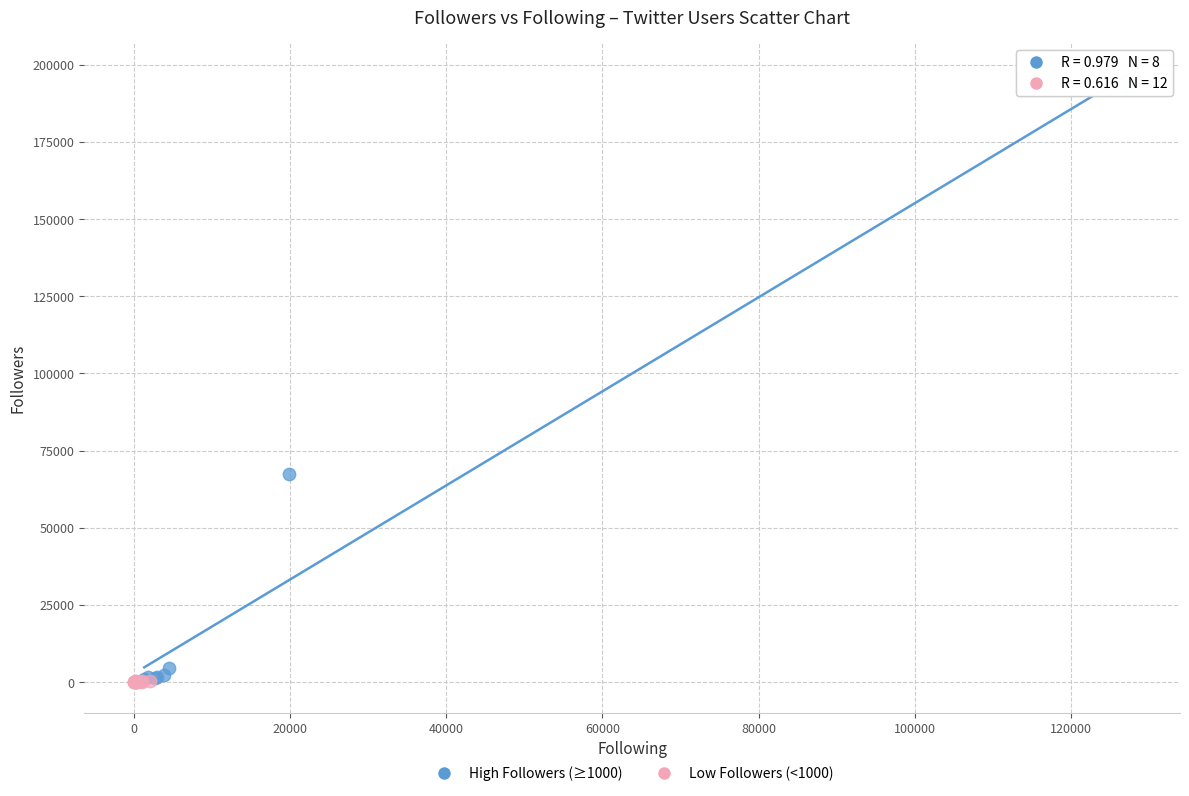

Which series has the widest spread of Y values?

High Followers (≥1000)